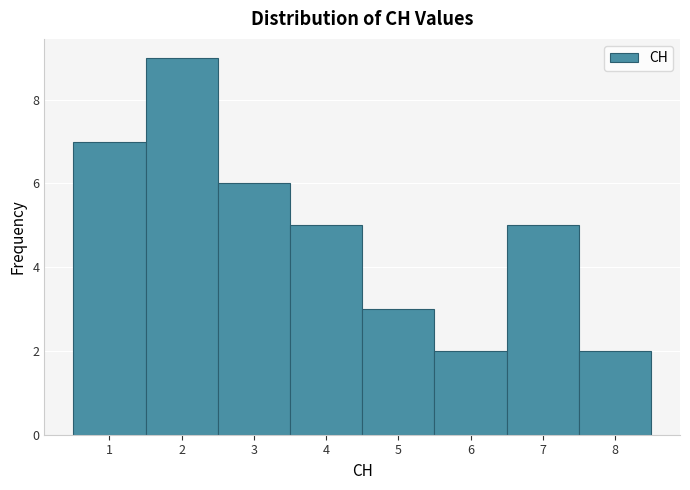

Reading left to right, transcribe this chart: for each bar, give the range it covers on the x-axis and its height. The values are not printed on the chart, so give them approximately, as read against the axis.

0.5 to 1.5: 7
1.5 to 2.5: 9
2.5 to 3.5: 6
3.5 to 4.5: 5
4.5 to 5.5: 3
5.5 to 6.5: 2
6.5 to 7.5: 5
7.5 to 8.5: 2